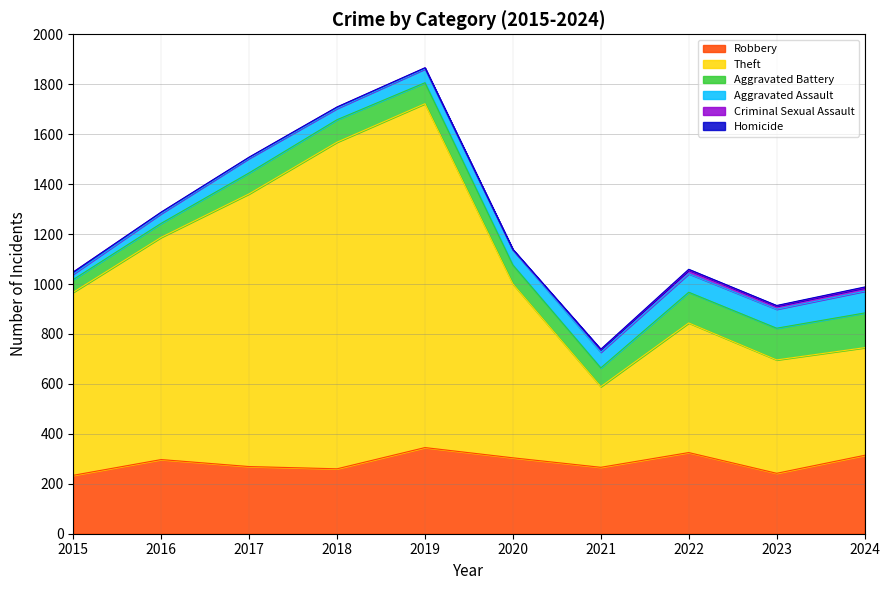

In Theft, how many points are lower than both neighbors (excluding endpoints)?

1